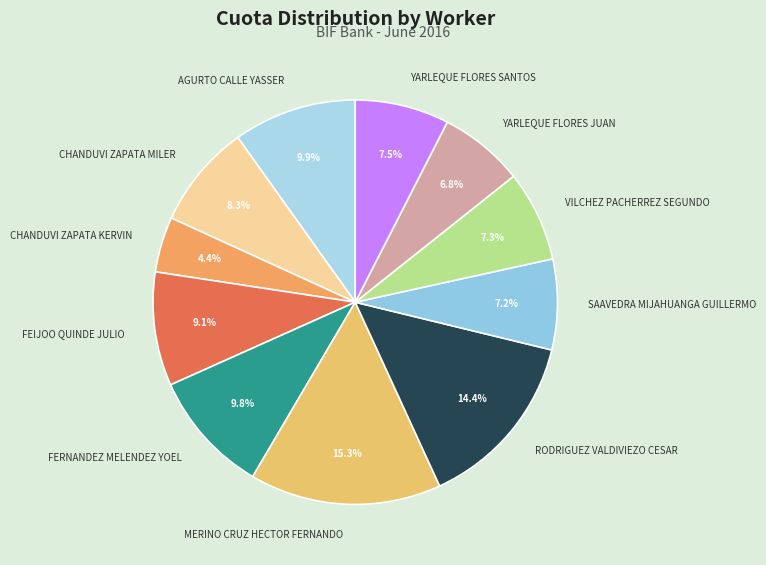

Approximately how many times larger is the value at SAAVEDRA MIJAHUANGA GUILLERMO compared to YARLEQUE FLORES JUAN?

1.1